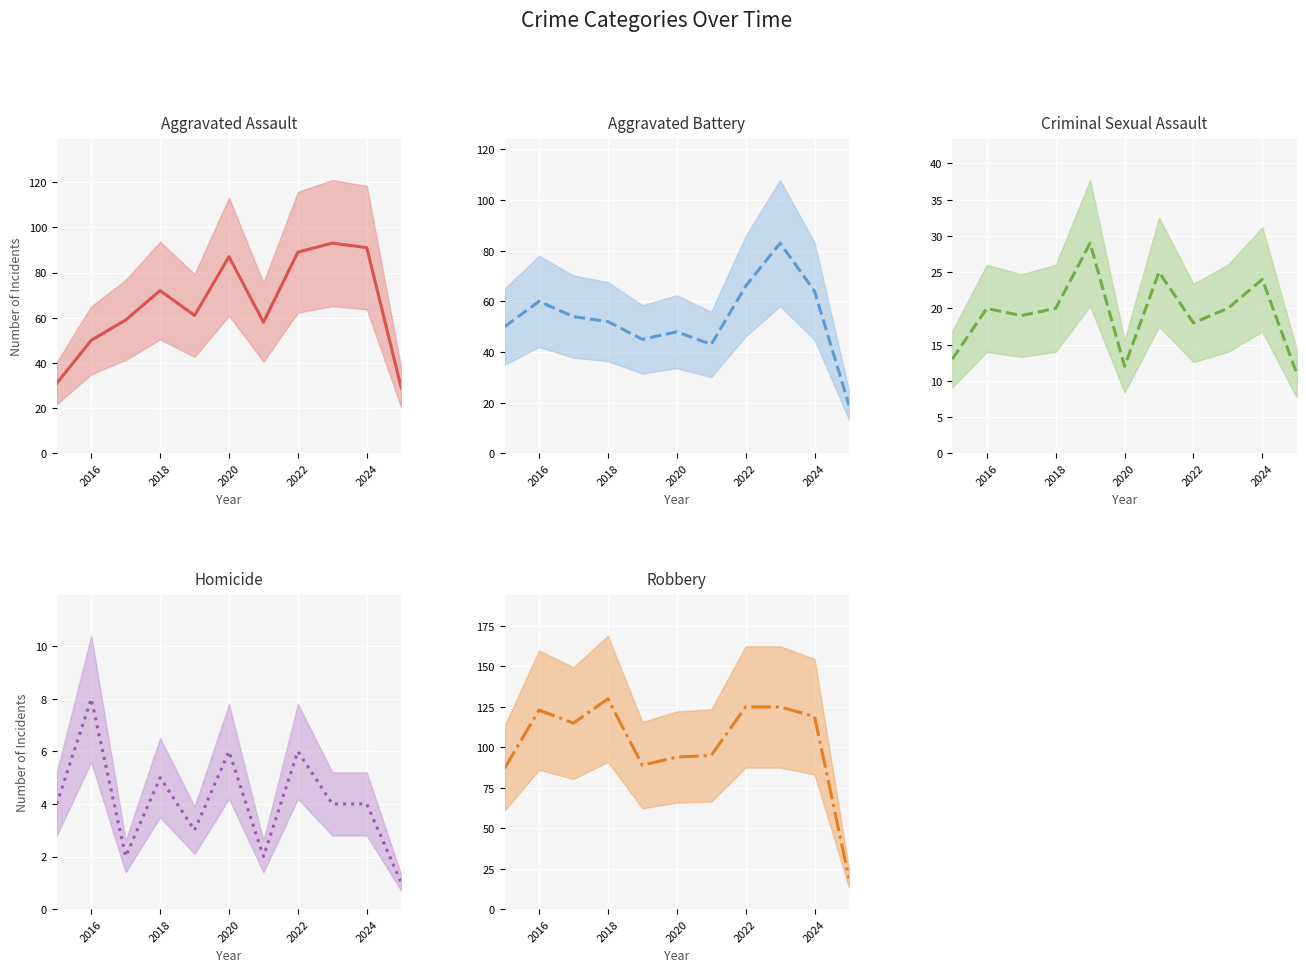

How many data points in Aggravated Assault (central) are above 61?

5